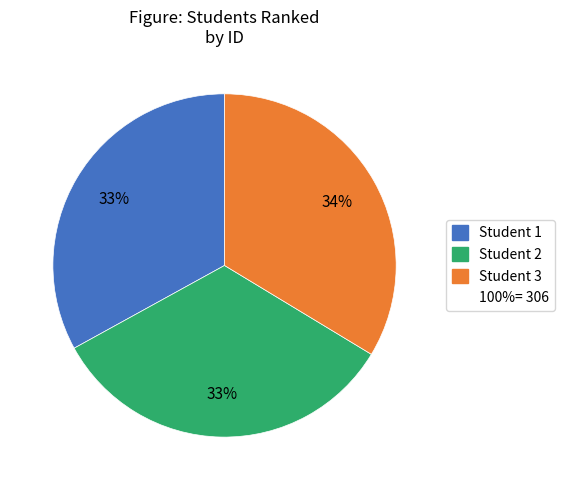

To the nearest percent, what is the average slice percentage?

33%